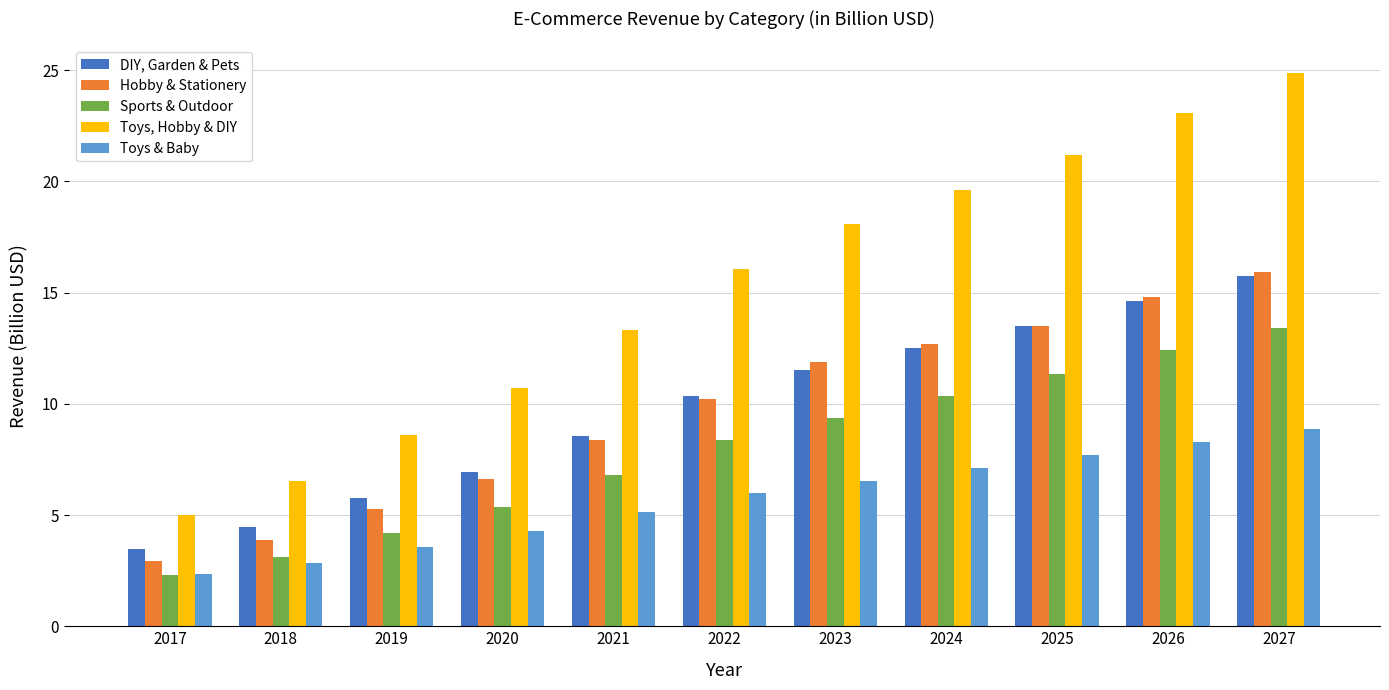

Count the number of data series in this chart.

5